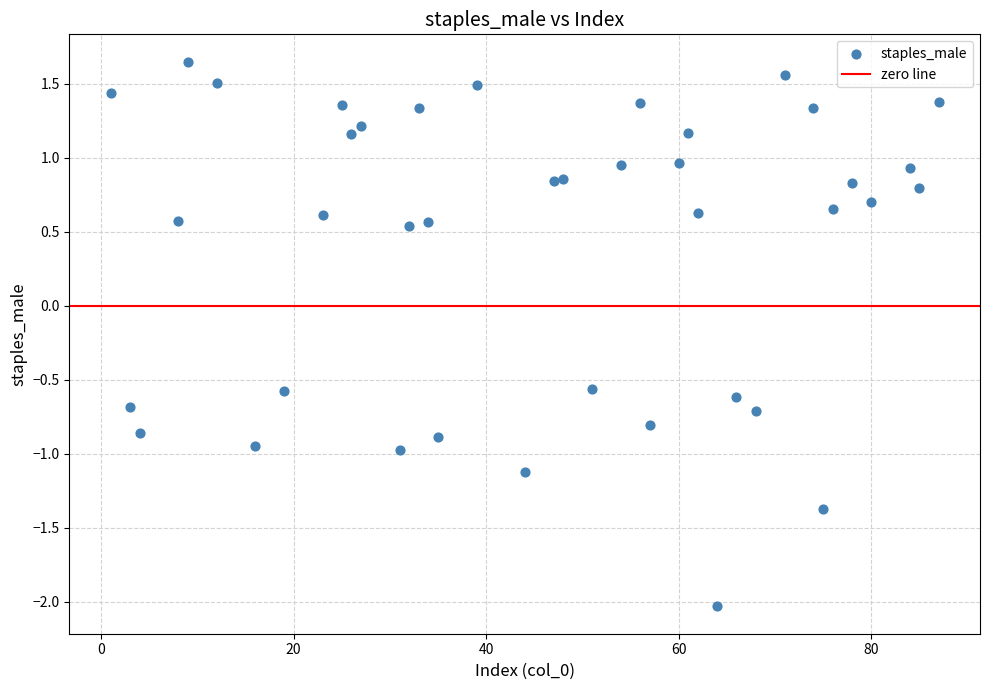

What is the range of X values (max minus min)?

86.0